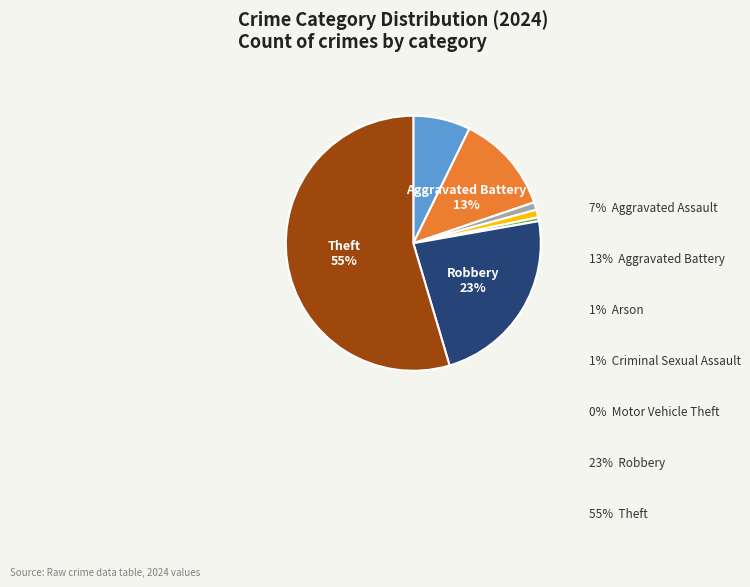

To the nearest percent, what is the average slice percentage?

14%